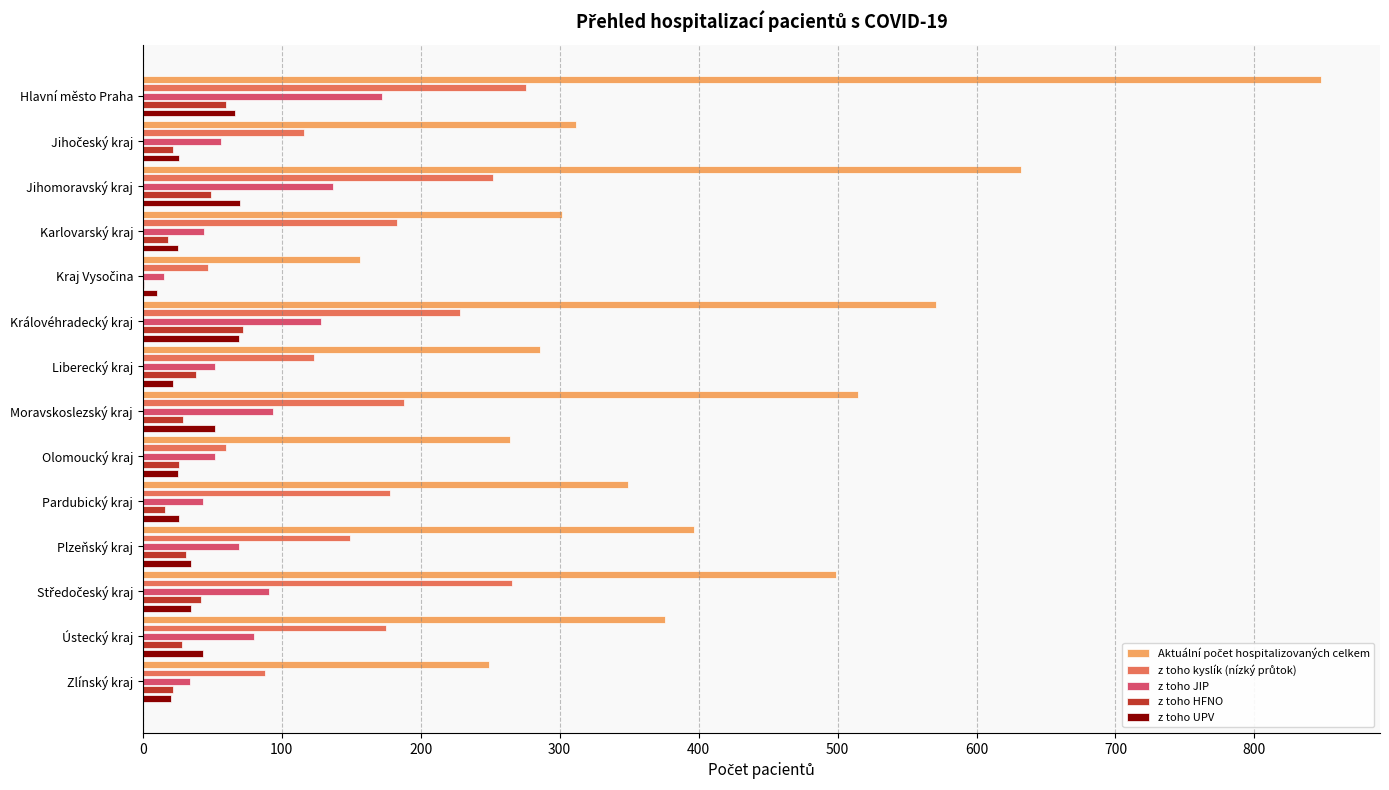

At which category is the sum across all series the highest?

Hlavní město Praha